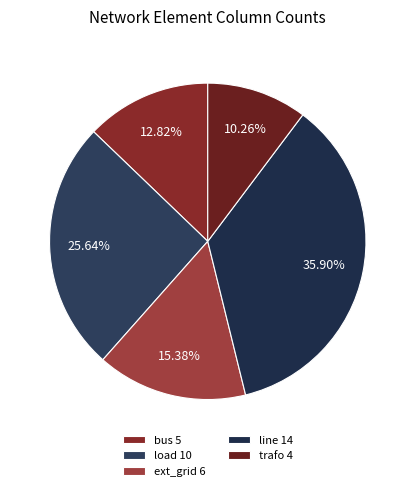

Between ext_grid and load, which is larger?

load